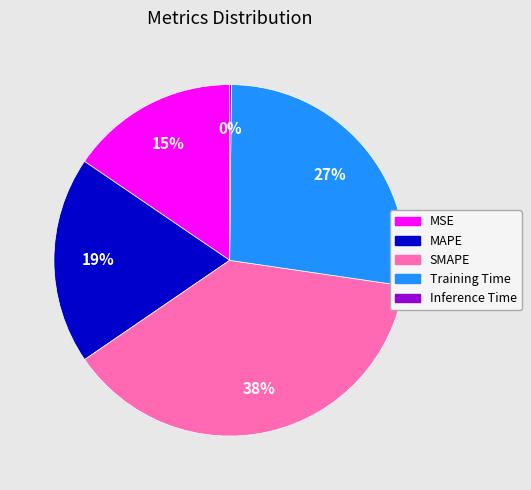

What percentage is the Training Time slice, to the nearest percent?

27%